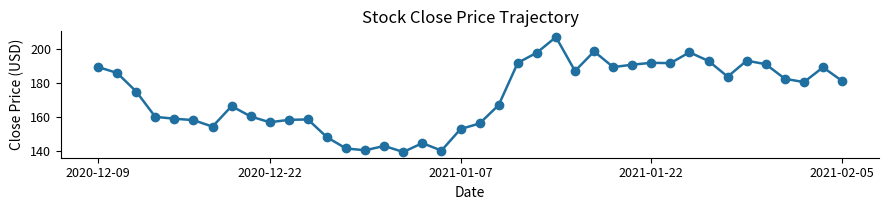

Does the chart have visible grid lines?

No